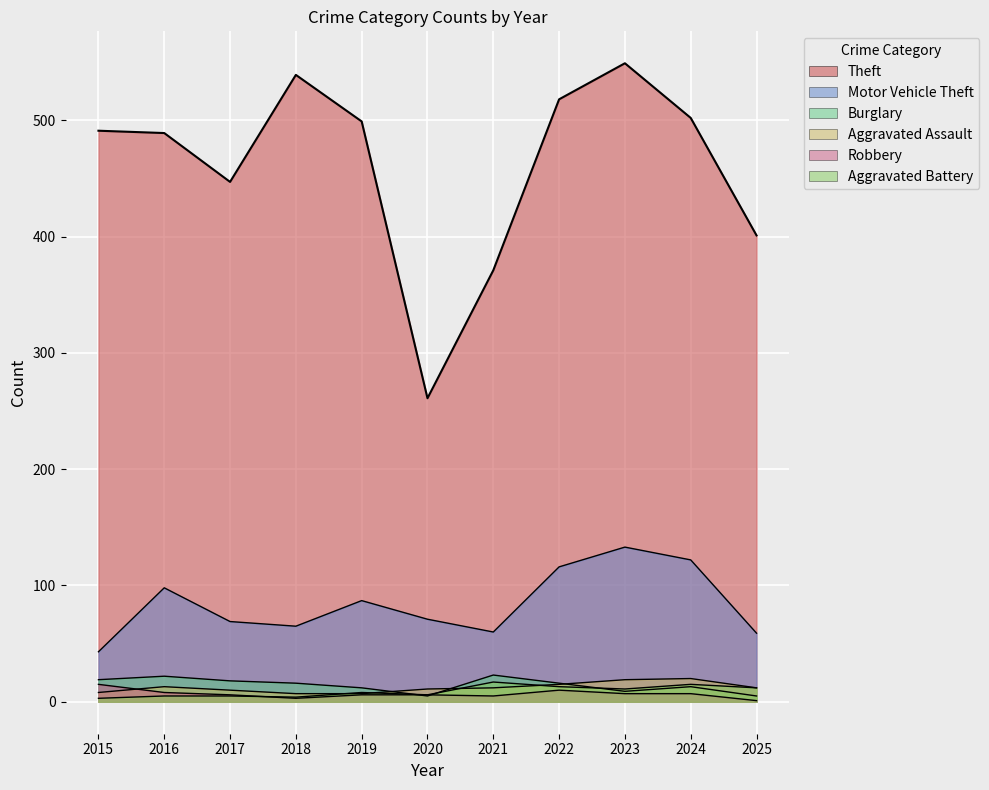

How many categories are shown in the chart?

11